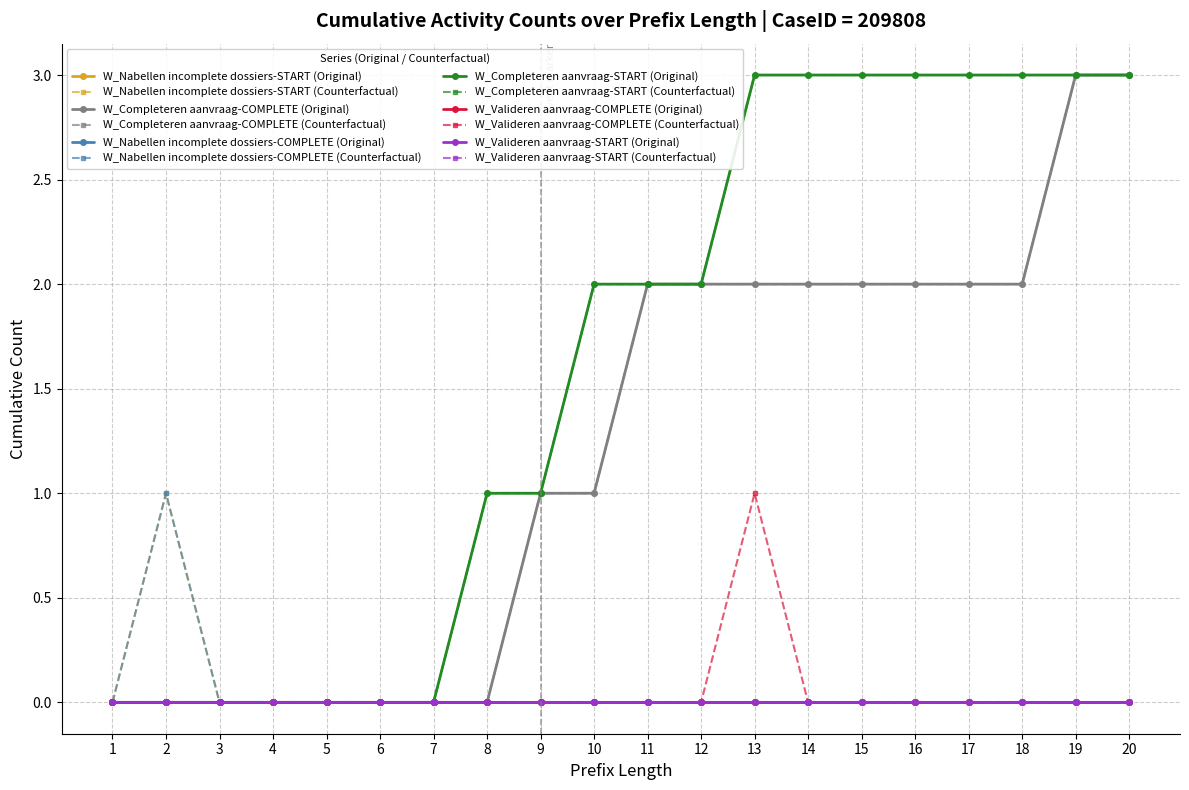

Is this an area chart (filled region under the line)?

No